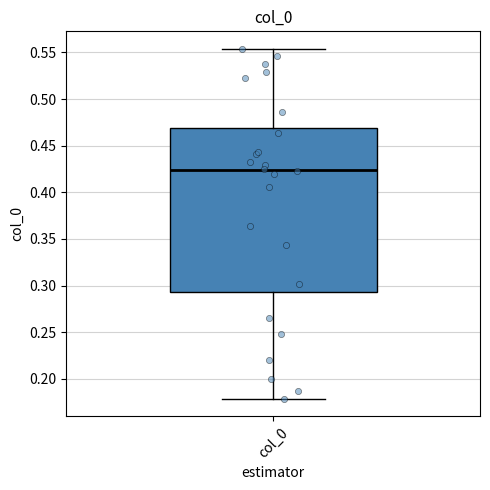

Read this box plot against the y-axis: the position of the median line, the range covered by the box, and the ends of both whiskers. The values are not printed on the chart, so give them approximately, as read against the axis.

median 0.425, box 0.295 to 0.470, whiskers 0.180 to 0.555